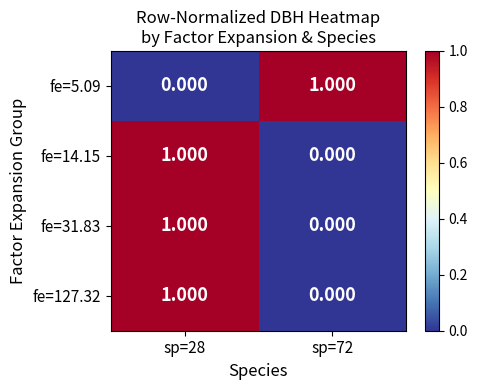

Is the value of fe=14.15 at sp=72 greater than the value of fe=5.09 at sp=72?

No